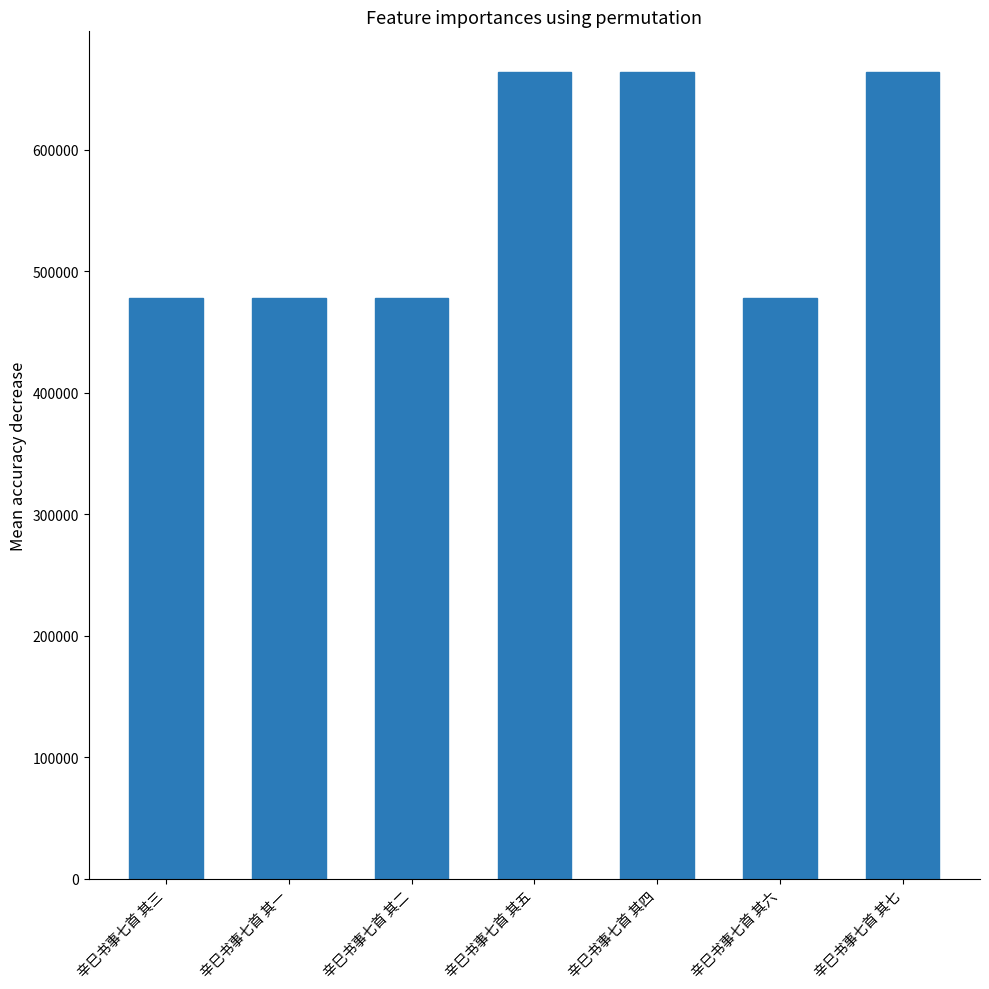

What is the smallest value displayed?

478112